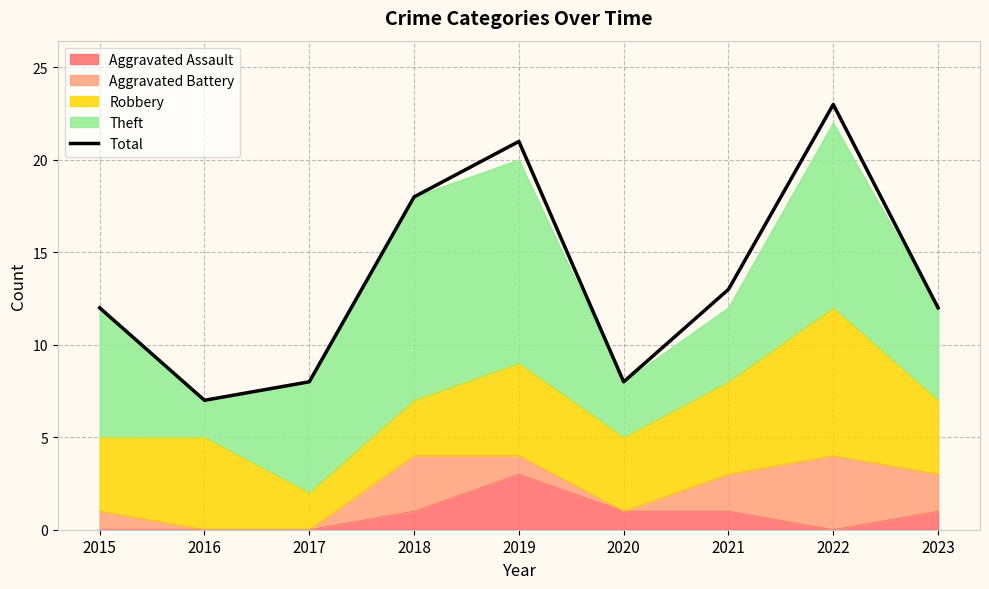

What value does the data have at 2016?

7